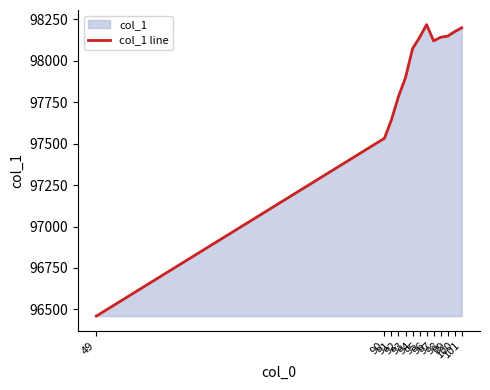

What is the average value?

97887.0